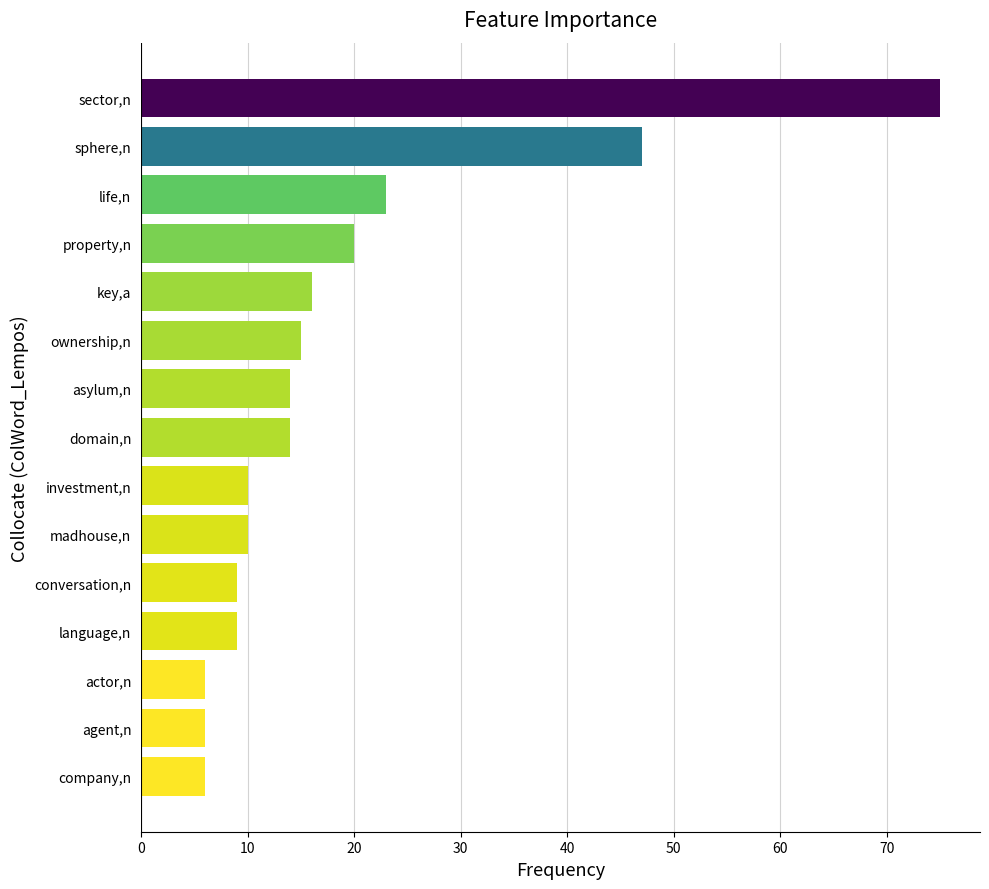

What is the minimum value shown in the chart?

6